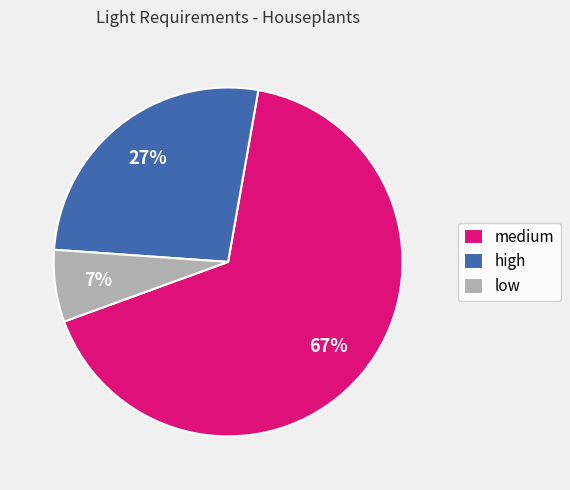

To the nearest percent, what is the combined percentage of medium and high?

93%